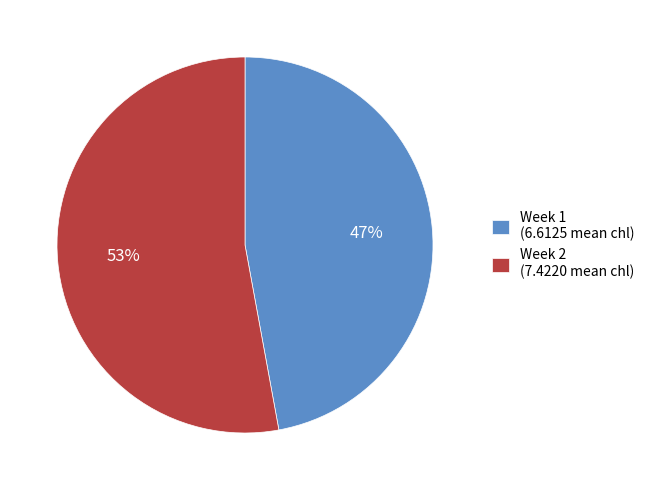

To the nearest percent, what portion does Week 2 represent?

53%